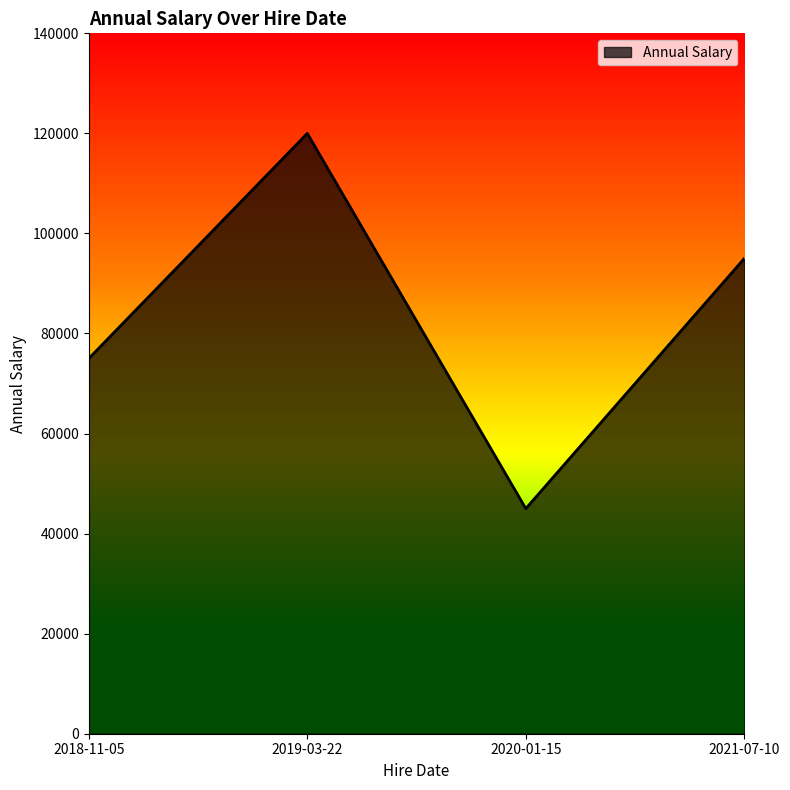

Does the chart have visible grid lines?

No